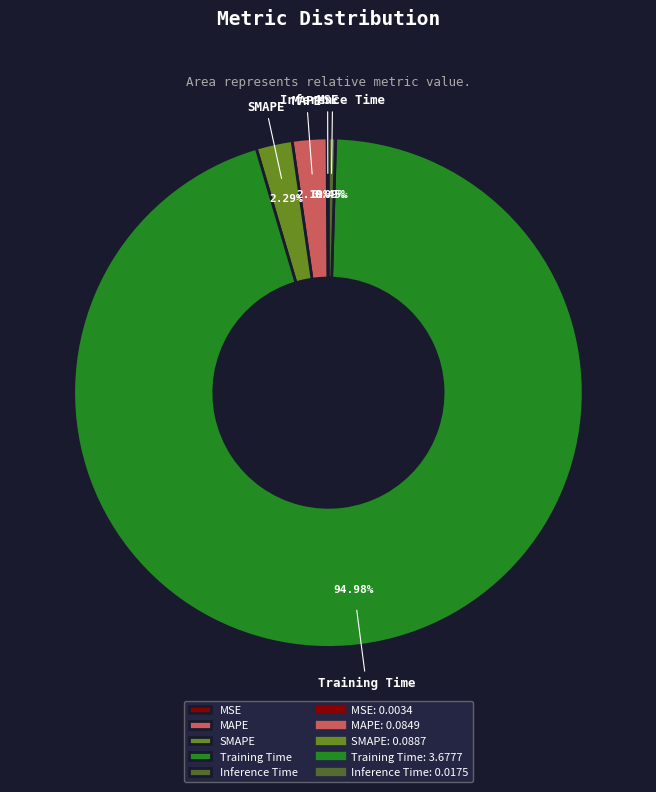

Does any single category account for the majority?

Yes